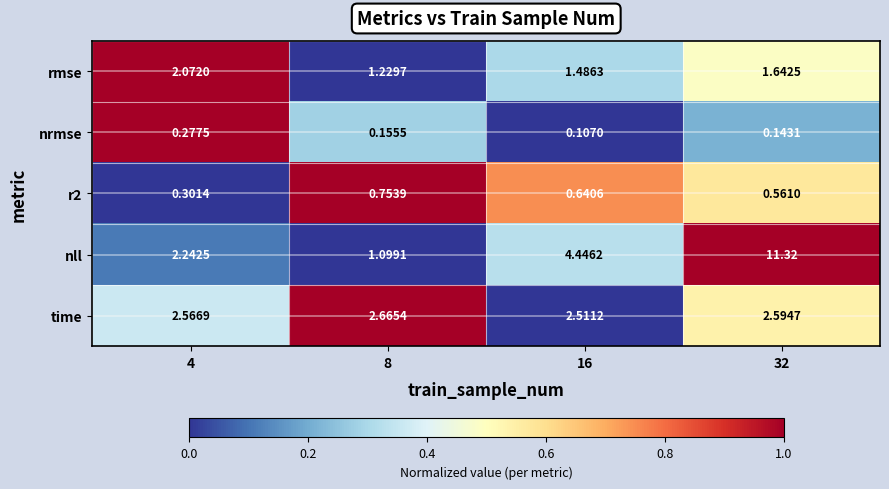

Which series has the largest total across all categories?

nll